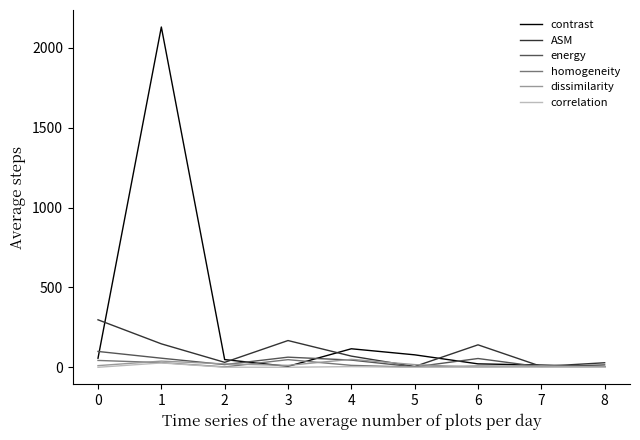

What is the greatest value displayed?

2129.9